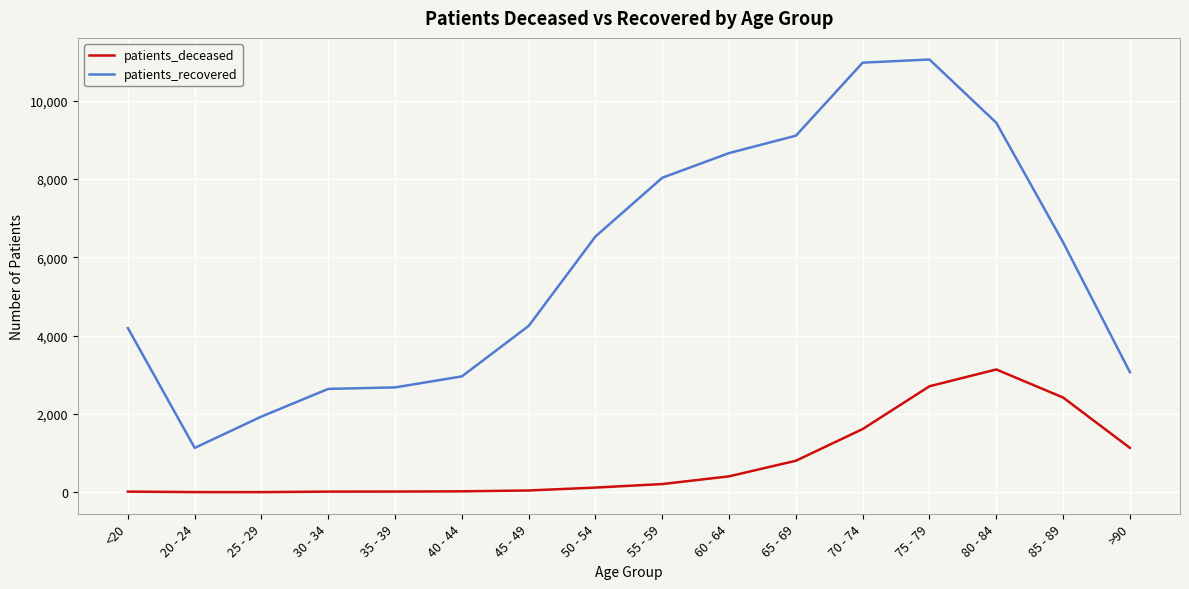

True or false: patients_deceased and patients_recovered cross at least once.

False